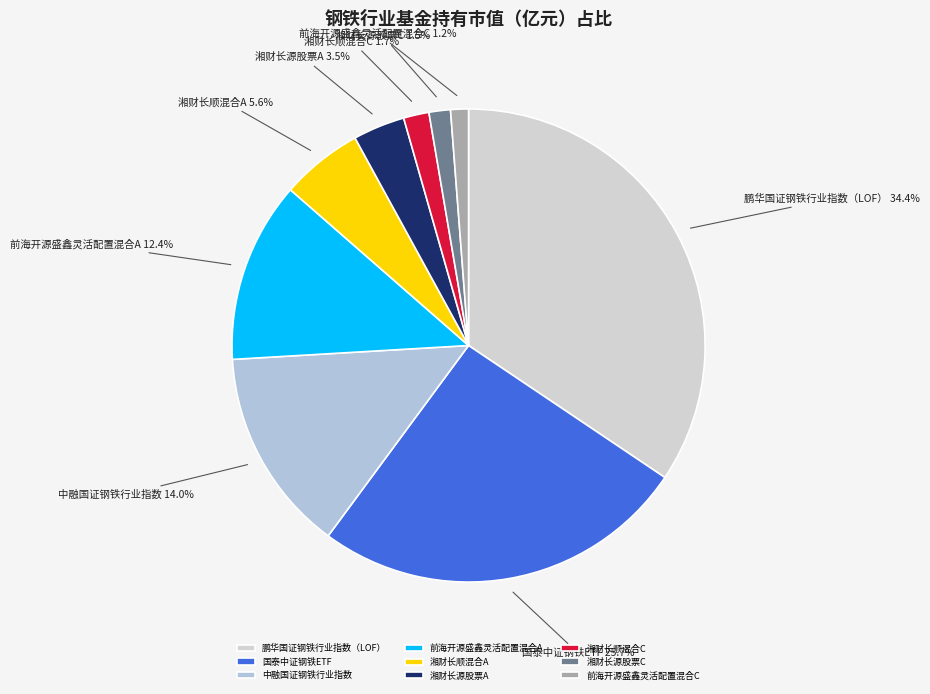

What portion of the pie excludes 湘财长源股票C?

98.5%